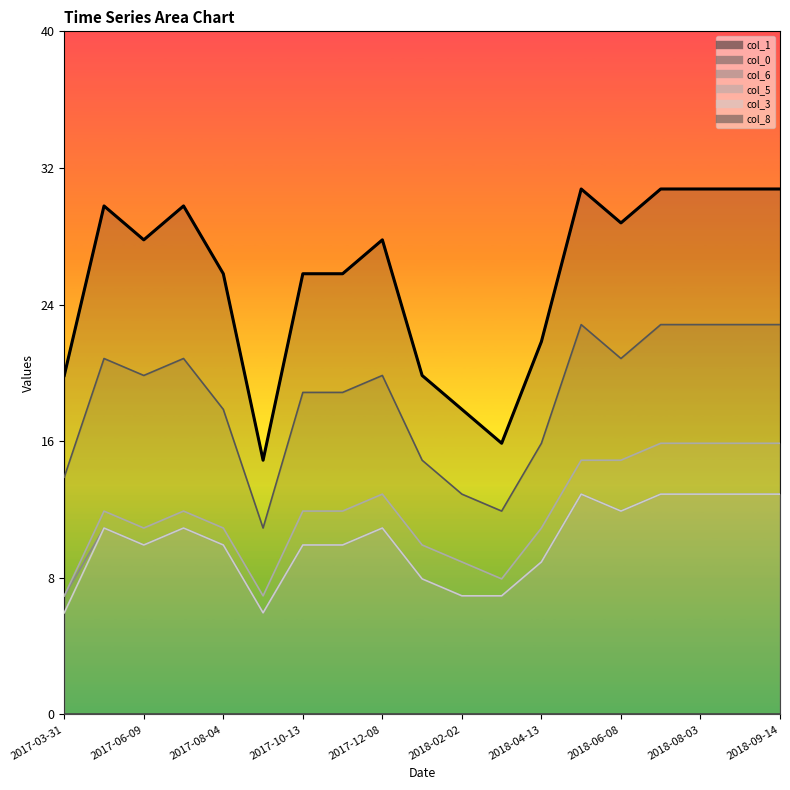

What is the sum of the values at 2017-03-31 and 2018-09-14?

51